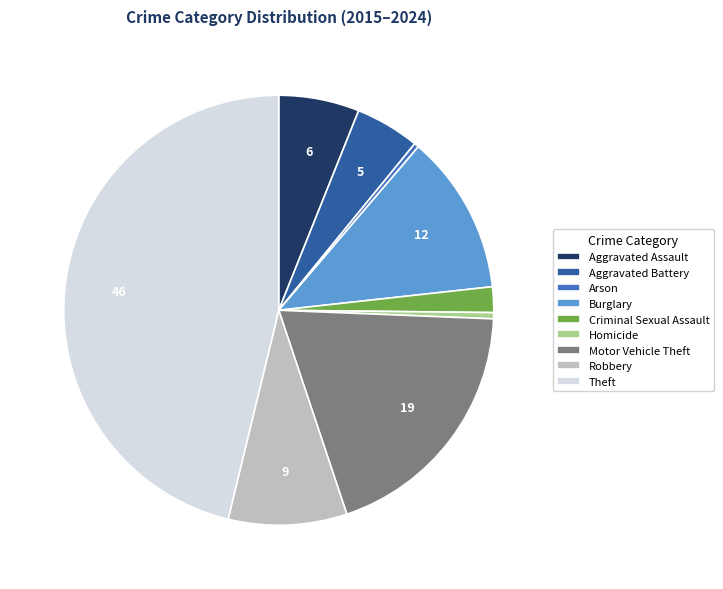

Is there a majority slice in this chart?

No